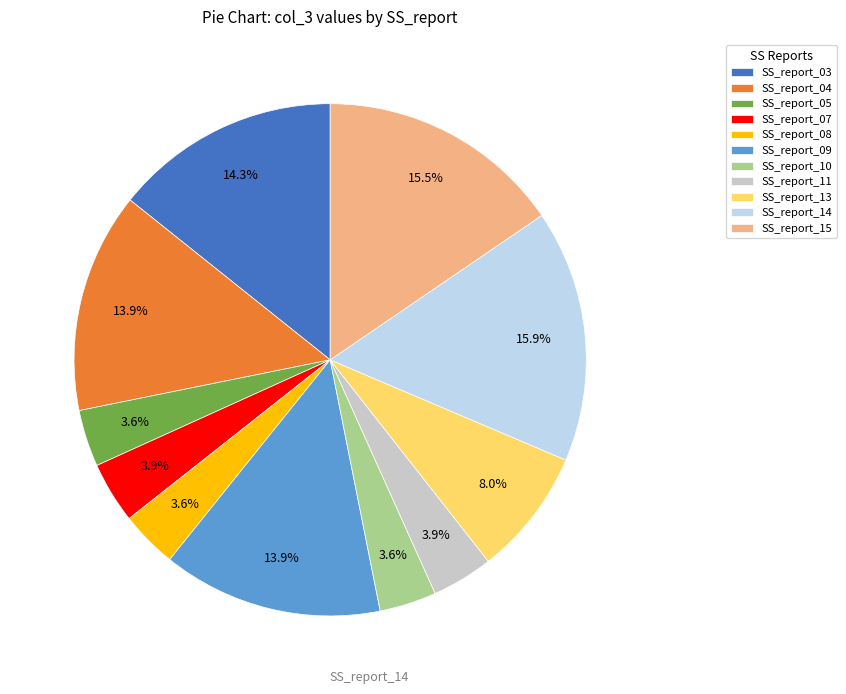

Does any single category account for the majority?

No